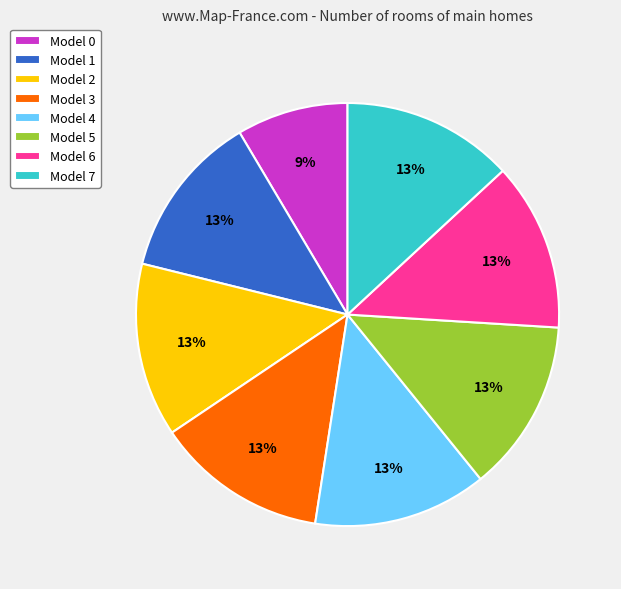

Is the sum of Model 3 and Model 1 greater than half?

No